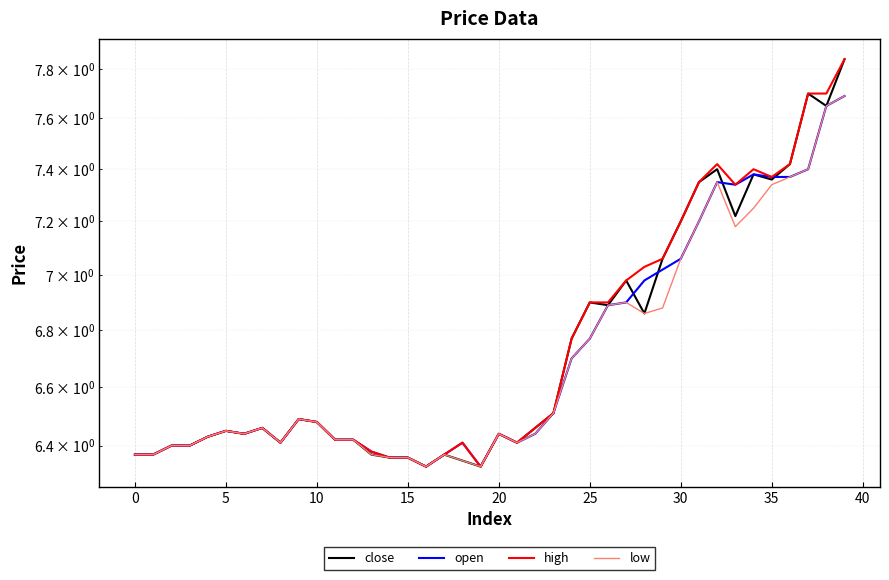

Reading right to left, extract all data points from this chart.

close: 7.8	7.7	7.7	7.4	7.4	7.4	7.2	7.4	7.3	7.2	7.1	6.9	7.0	6.9	6.9	6.8	6.5	6.5	6.4	6.4	6.3	6.3	6.4	6.3	6.4	6.4	6.4	6.4	6.4	6.5	6.5	6.4	6.5	6.4	6.5	6.4	6.4	6.4	6.4	6.4
open: 7.7	7.7	7.4	7.4	7.4	7.4	7.3	7.3	7.2	7.1	7.0	7.0	6.9	6.9	6.8	6.7	6.5	6.4	6.4	6.4	6.3	6.4	6.4	6.3	6.4	6.4	6.4	6.4	6.4	6.5	6.5	6.4	6.5	6.4	6.5	6.4	6.4	6.4	6.4	6.4
high: 7.8	7.7	7.7	7.4	7.4	7.4	7.3	7.4	7.3	7.2	7.1	7.0	7.0	6.9	6.9	6.8	6.5	6.5	6.4	6.4	6.3	6.4	6.4	6.3	6.4	6.4	6.4	6.4	6.4	6.5	6.5	6.4	6.5	6.4	6.5	6.4	6.4	6.4	6.4	6.4
low: 7.7	7.7	7.4	7.4	7.3	7.2	7.2	7.3	7.2	7.1	6.9	6.9	6.9	6.9	6.8	6.7	6.5	6.4	6.4	6.4	6.3	6.3	6.4	6.3	6.4	6.4	6.4	6.4	6.4	6.5	6.5	6.4	6.5	6.4	6.5	6.4	6.4	6.4	6.4	6.4